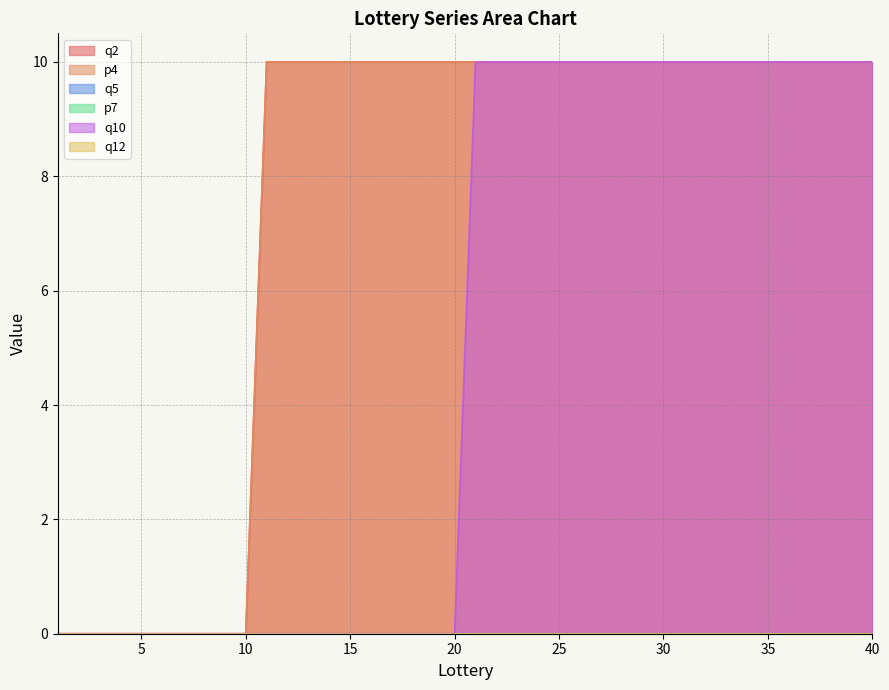

What is the value of the q2 point at the 24th from the left?

10